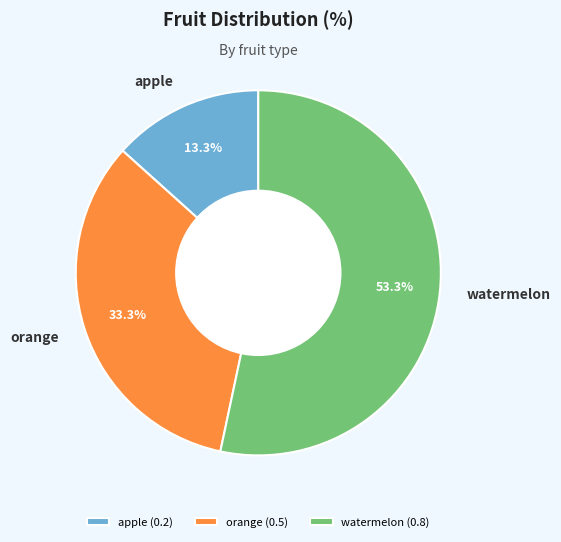

To the nearest percent, what is the difference between the largest and smallest slice percentages?

40%